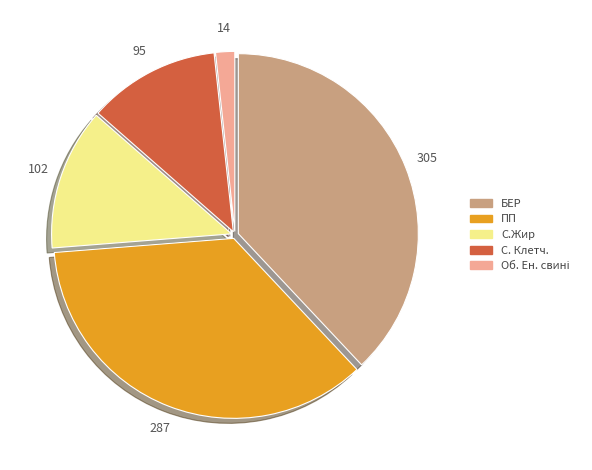

Is there any slice that represents more than half of the pie?

No